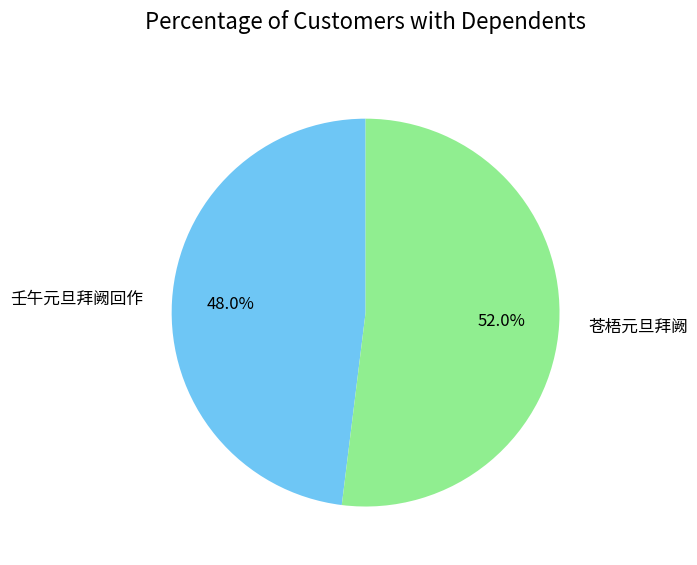

What percentage is the 苍梧元旦拜阙 slice, to the nearest percent?

52%